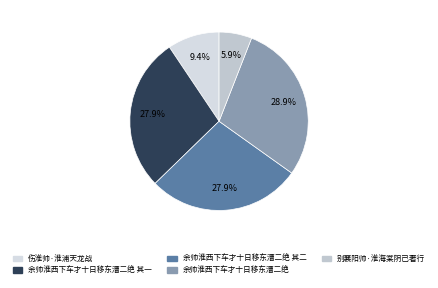

The 别襄阳帅·淮海棠阴已著行 slice represents 18% of the pie. True or false?

False